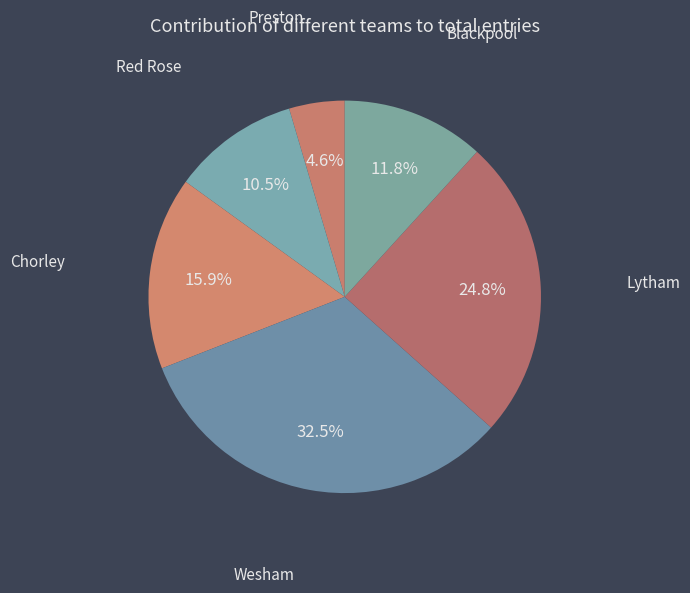

Approximately how many times larger is the value at Red Rose compared to Lytham?

0.4